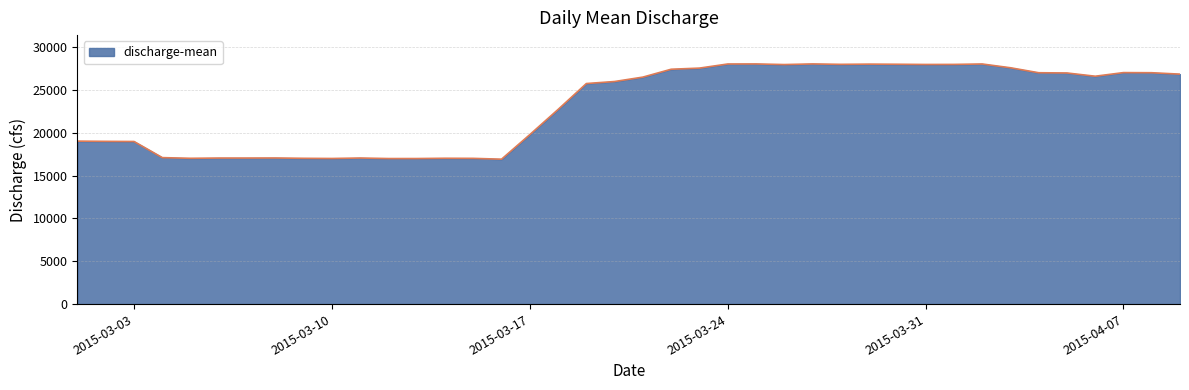

What is the smallest value displayed?

16909.3